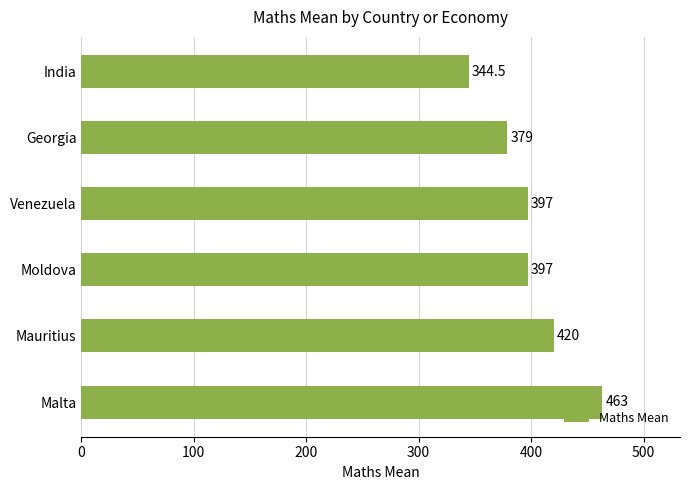

Are the bars horizontal?

Yes